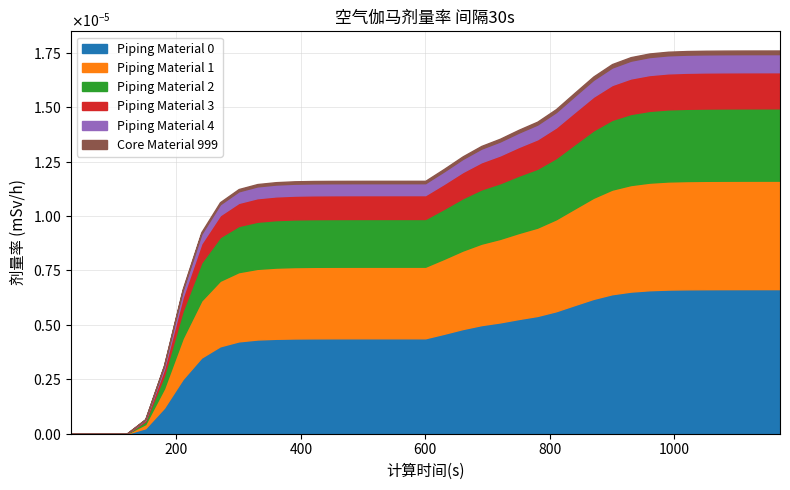

Which category has the highest value in the Dose Rate 5 series?

1170